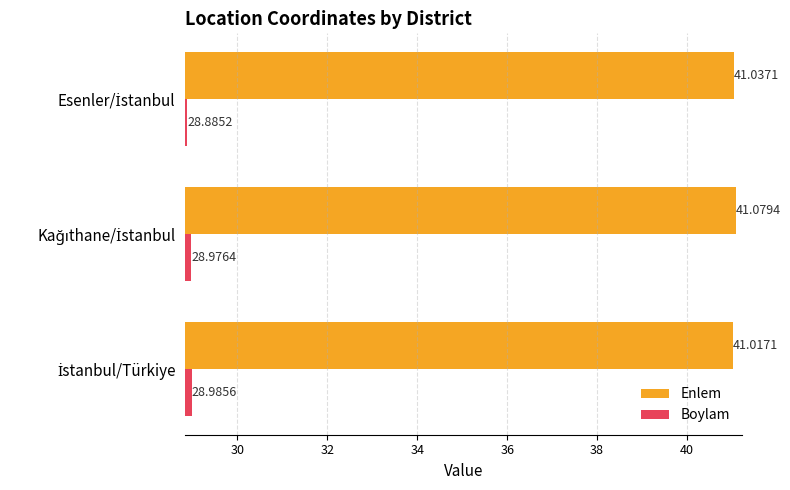

How many Enlem values are between 41 and 42?

3